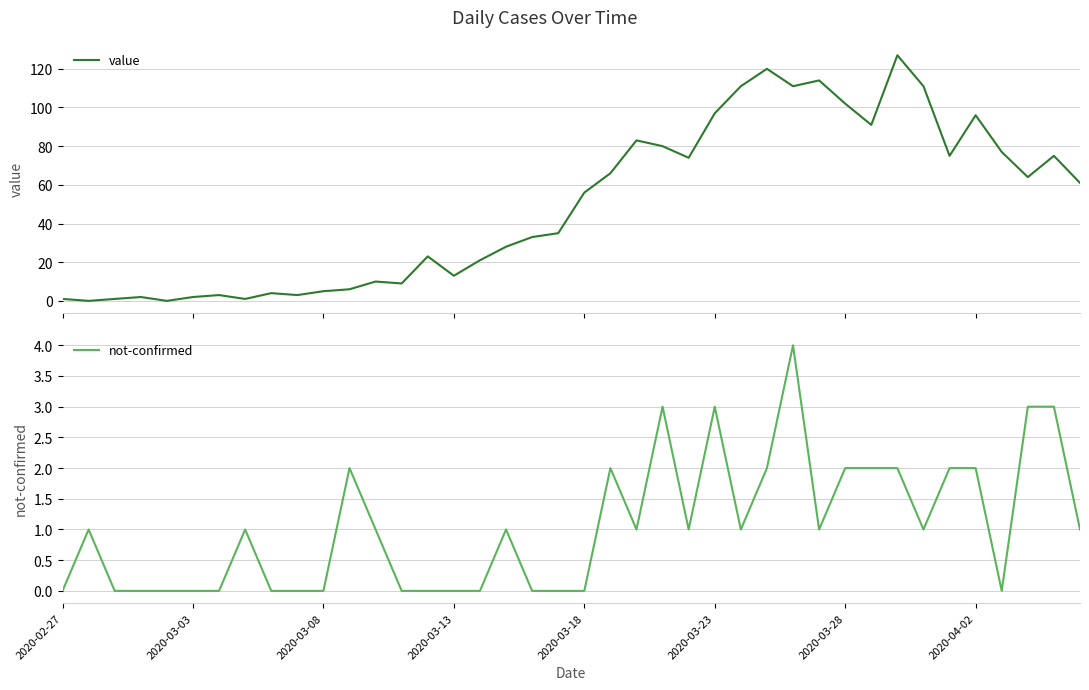

True or false: value has more than 2 interior local peaks.

True